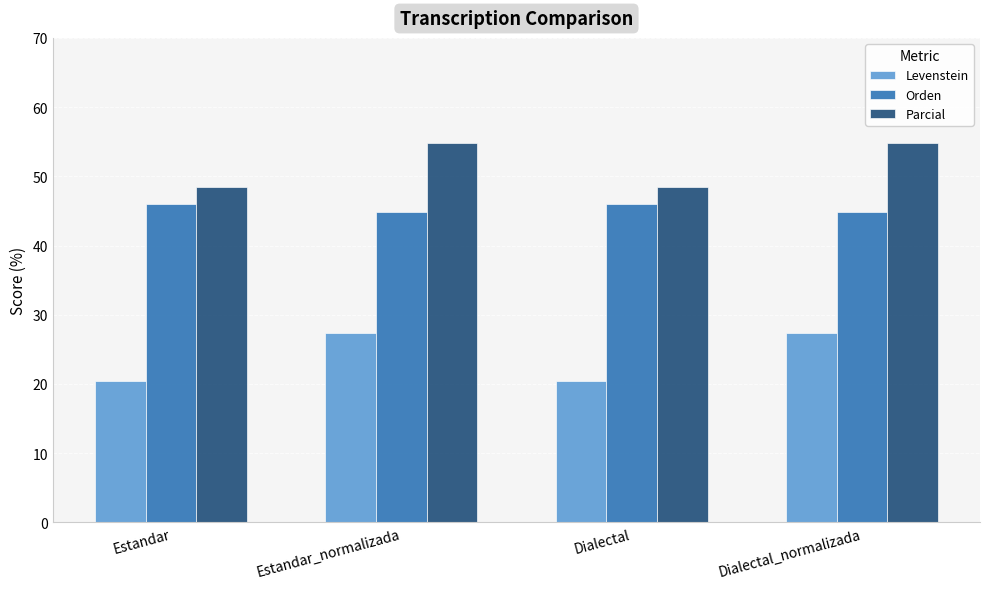

What is the average value of the Orden series?

45.4